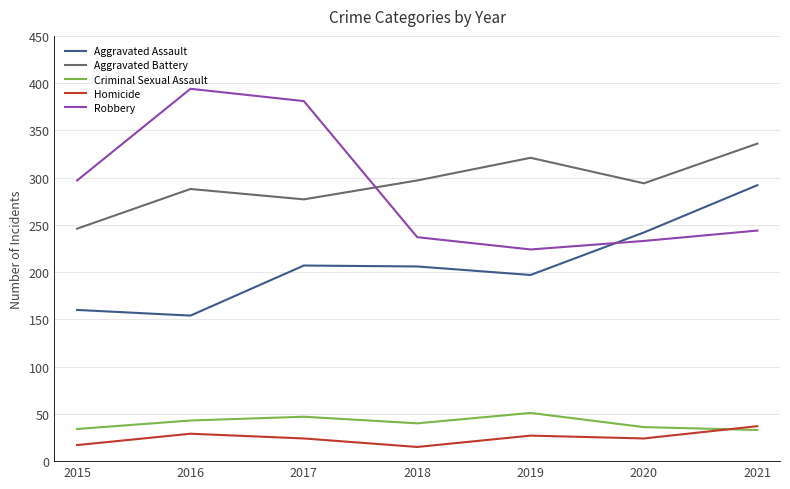

At which label does Homicide first exceed 24?

2016